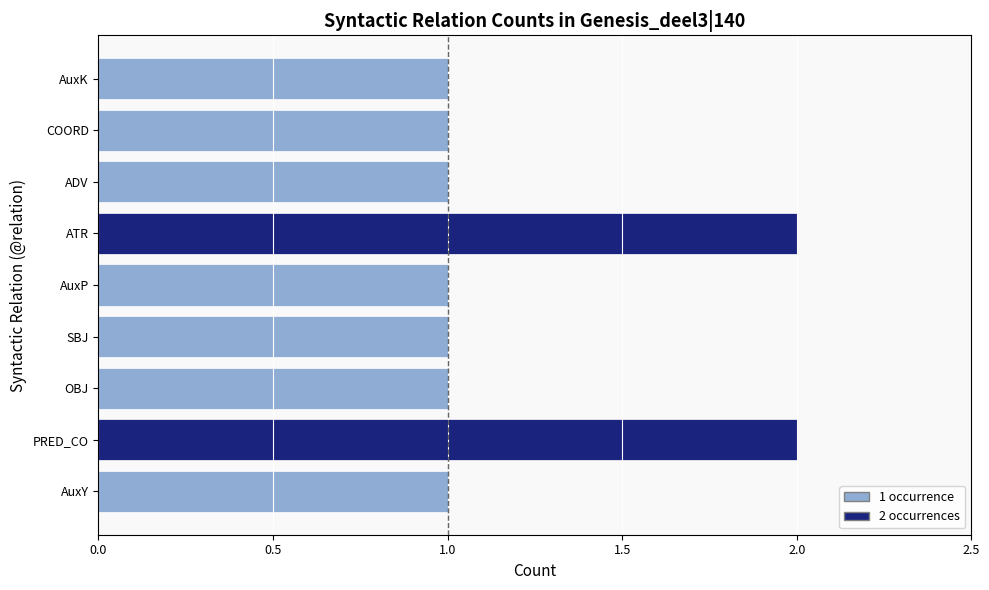

What is the sum of all values?

11